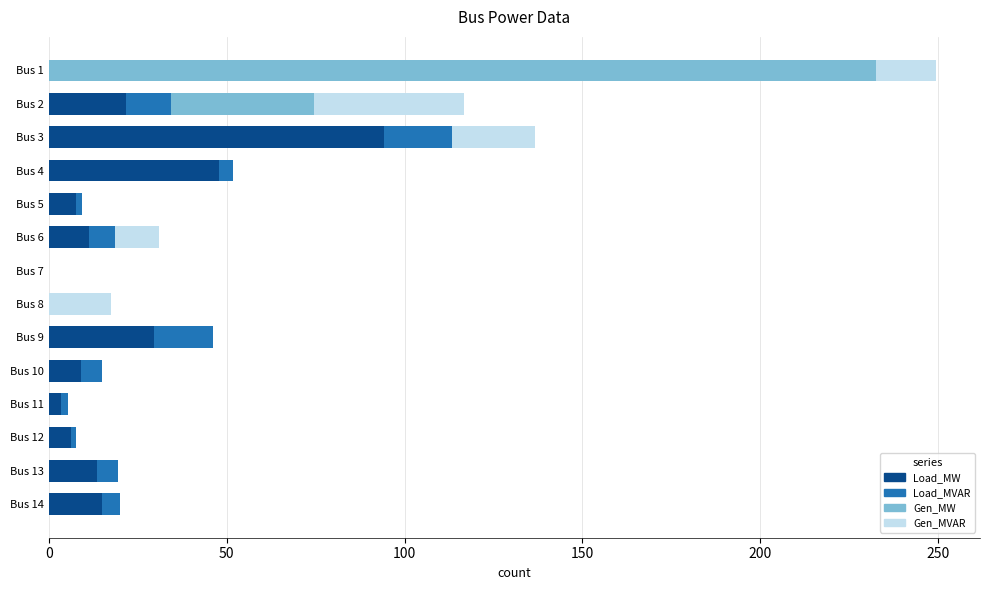

What is the maximum value for Load_MW?

94.2